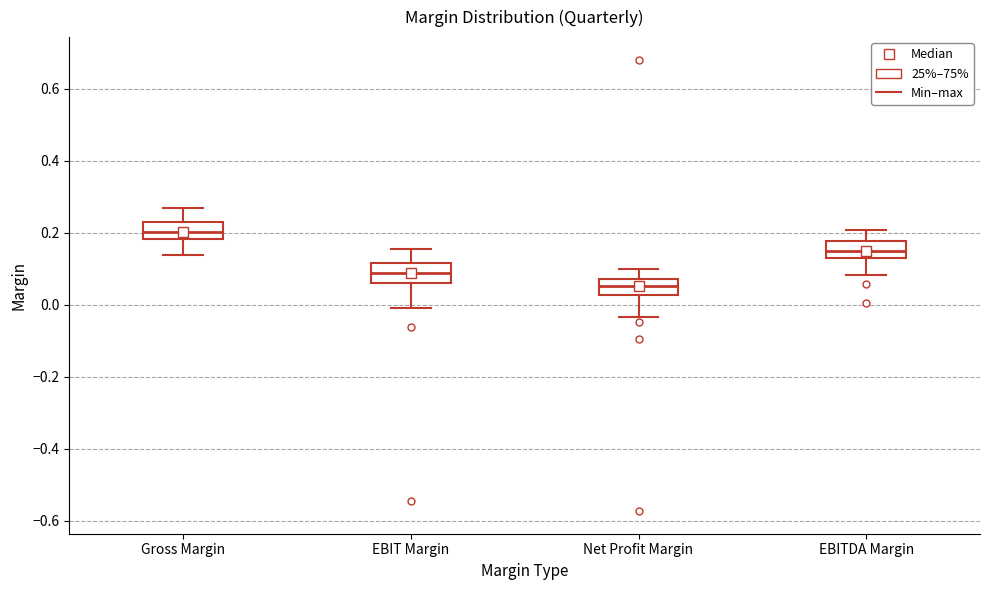

Reading left to right, read every box against the y-axis: the position of its median line, the range the box covers, and the ends of its whiskers. The values are not printed on the chart, so give them approximately, as read against the axis.

Gross Margin: median 0.20, box 0.18 to 0.22, whiskers 0.14 to 0.26
EBIT Margin: median 0.08, box 0.06 to 0.12, whiskers 0.00 to 0.16
Net Profit Margin: median 0.06, box 0.02 to 0.08, whiskers -0.04 to 0.10
EBITDA Margin: median 0.14 (inside the box), box 0.14 to 0.18, whiskers 0.08 to 0.20